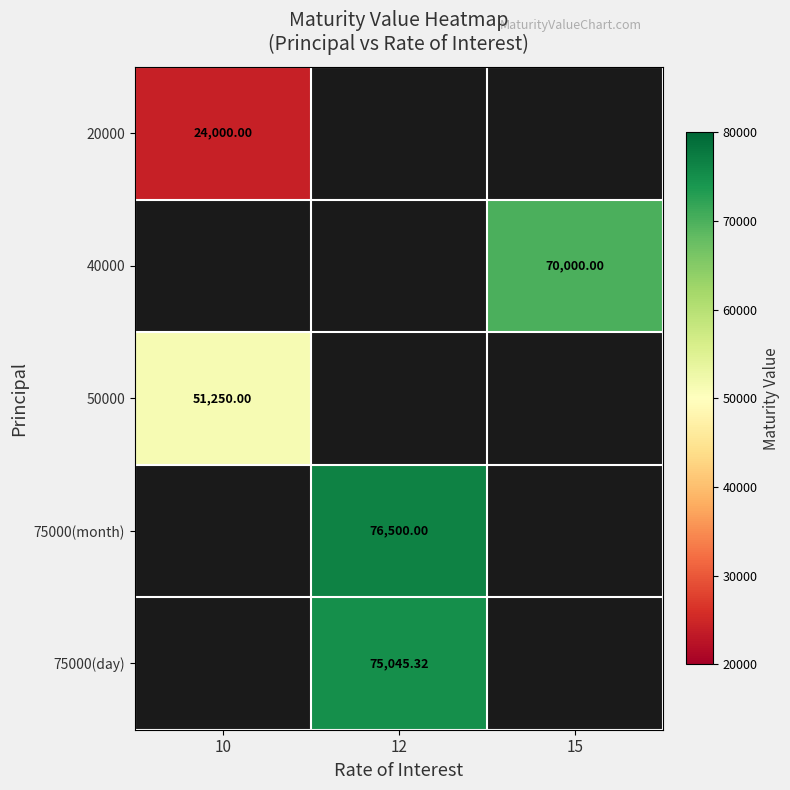

Is the value of 75000(day) at 12 greater than the value of 40000 at 15?

Yes